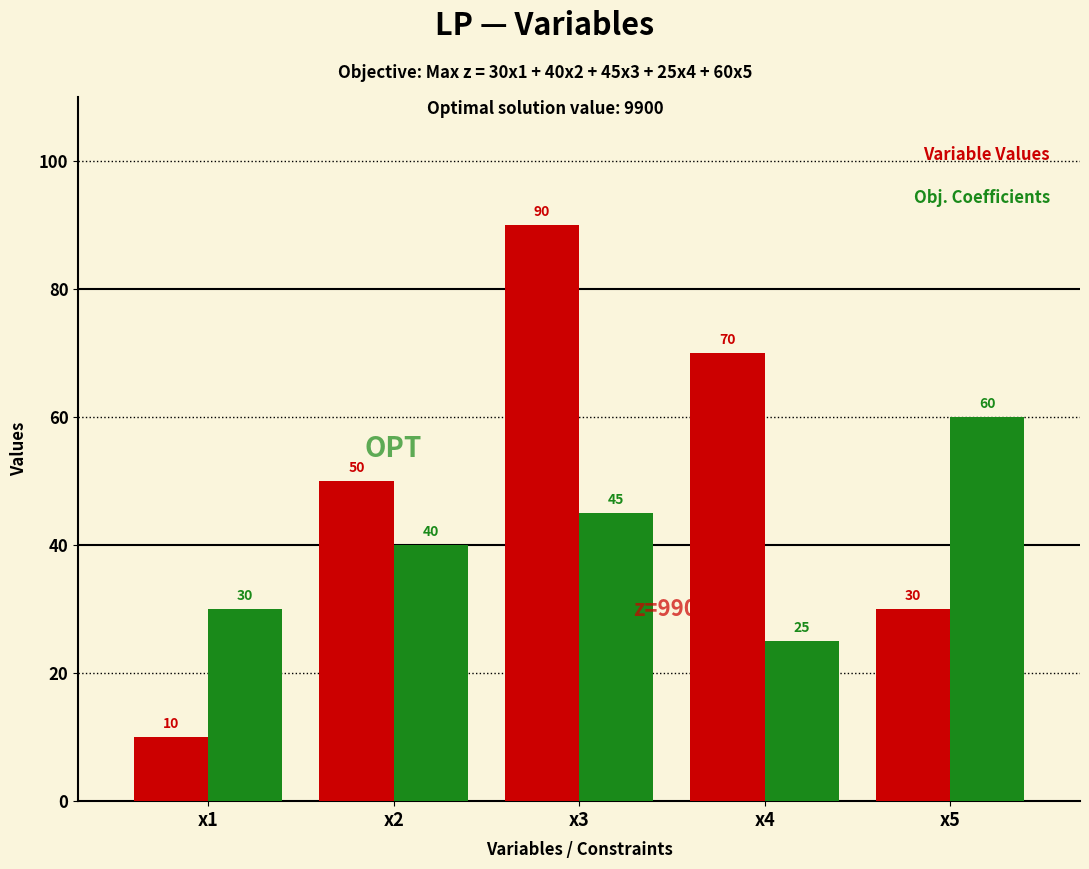

What is the total value across all series at x4?

95